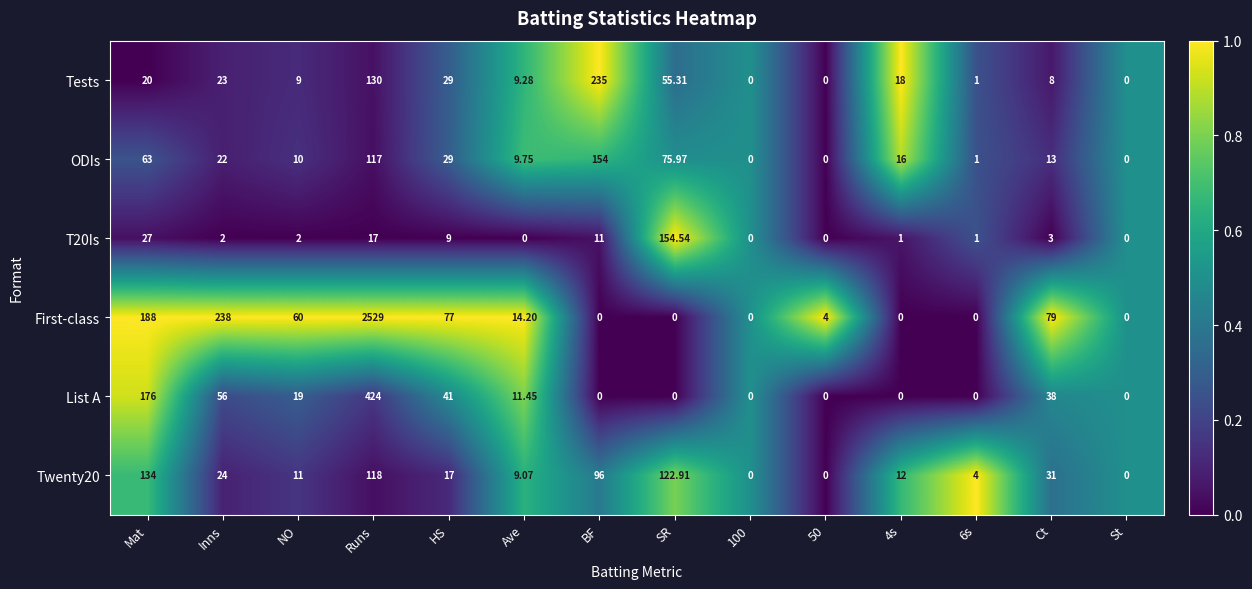

At which label does List A first exceed 11?

Mat